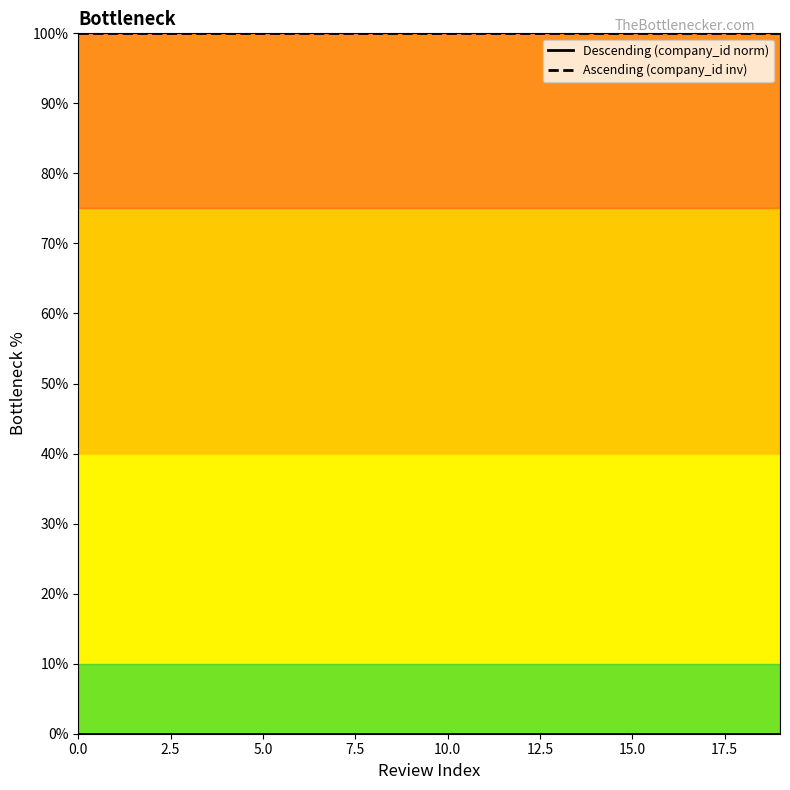

Is it true that Ascending (company_id inv) equals 100 at 11?

True